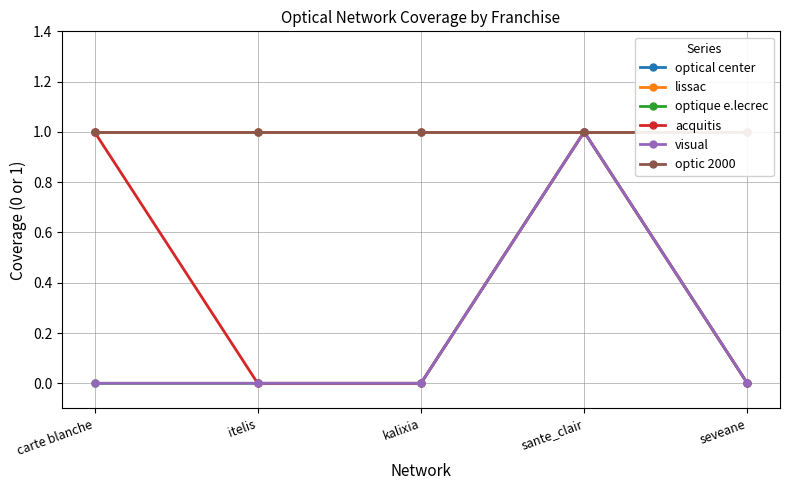

True or false: optic 2000 has more than 1 interior local peaks.

False